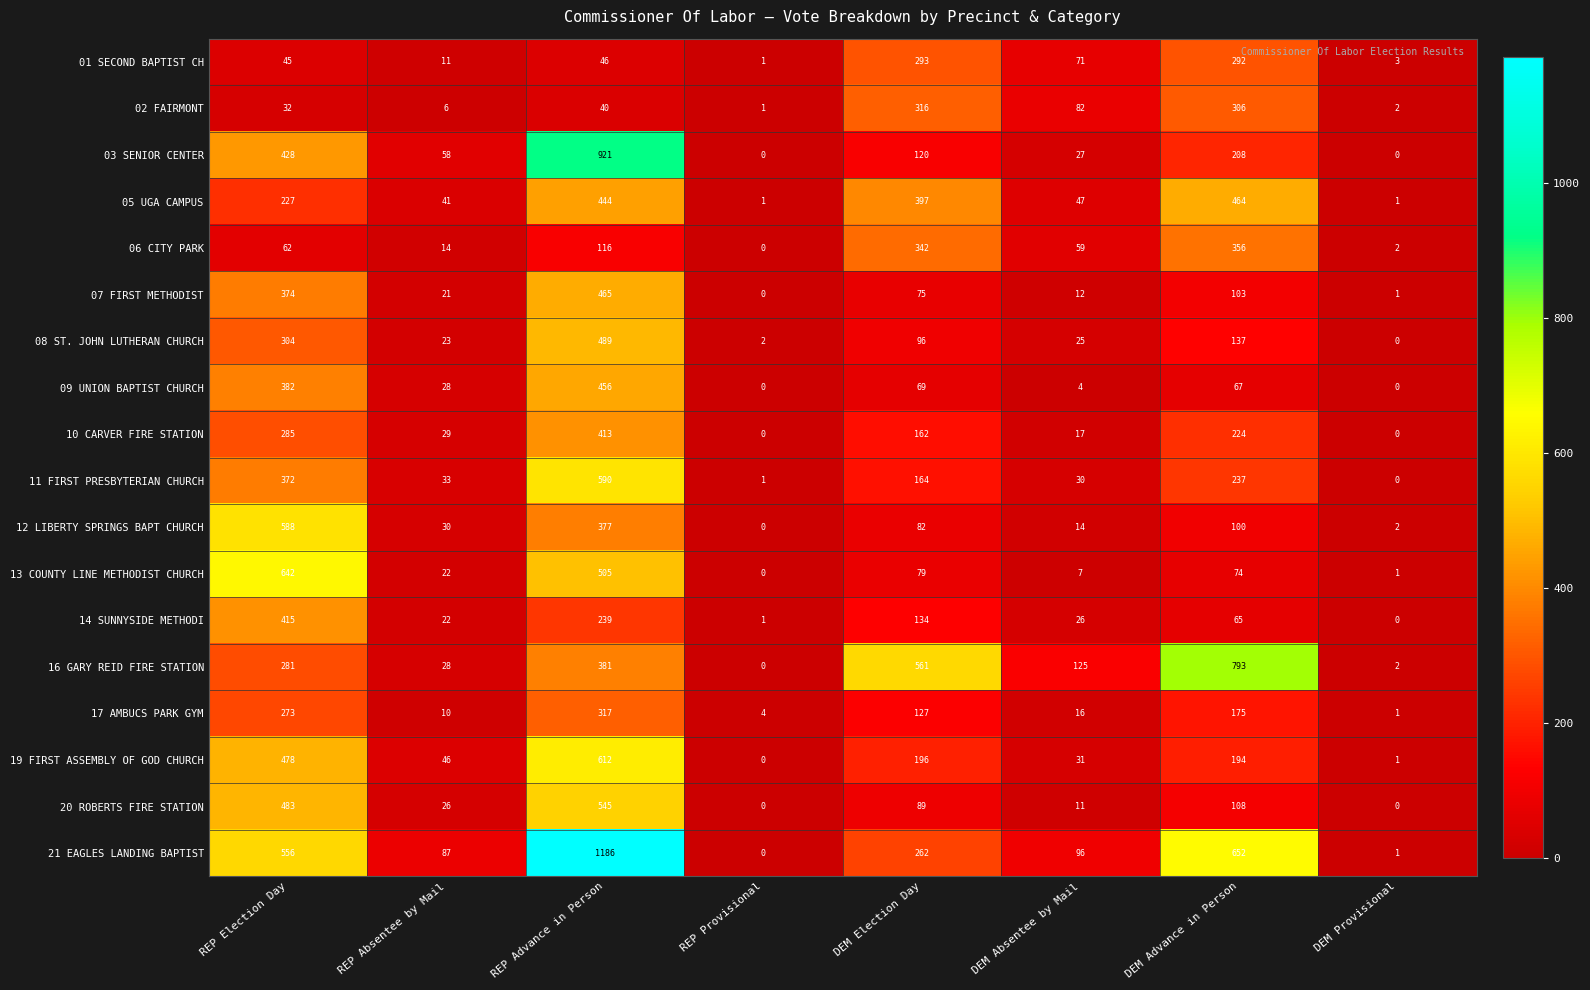

Where is 07 FIRST METHODIST nearest to the value 232?

DEM Advance in Person